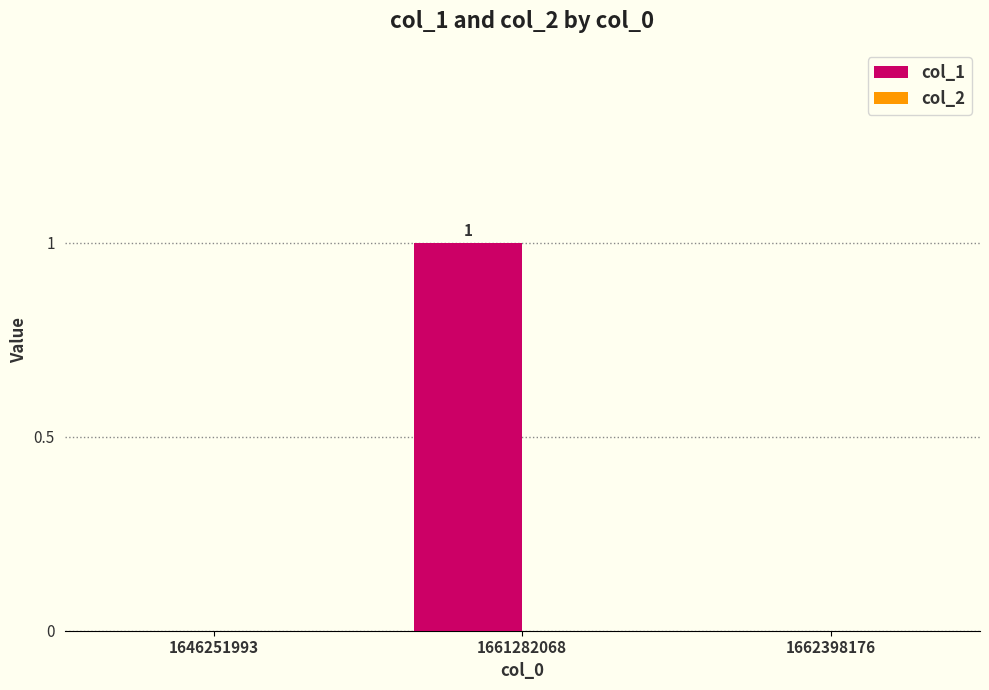

Which has a higher value, 1661282068 or 1662398176?

1661282068